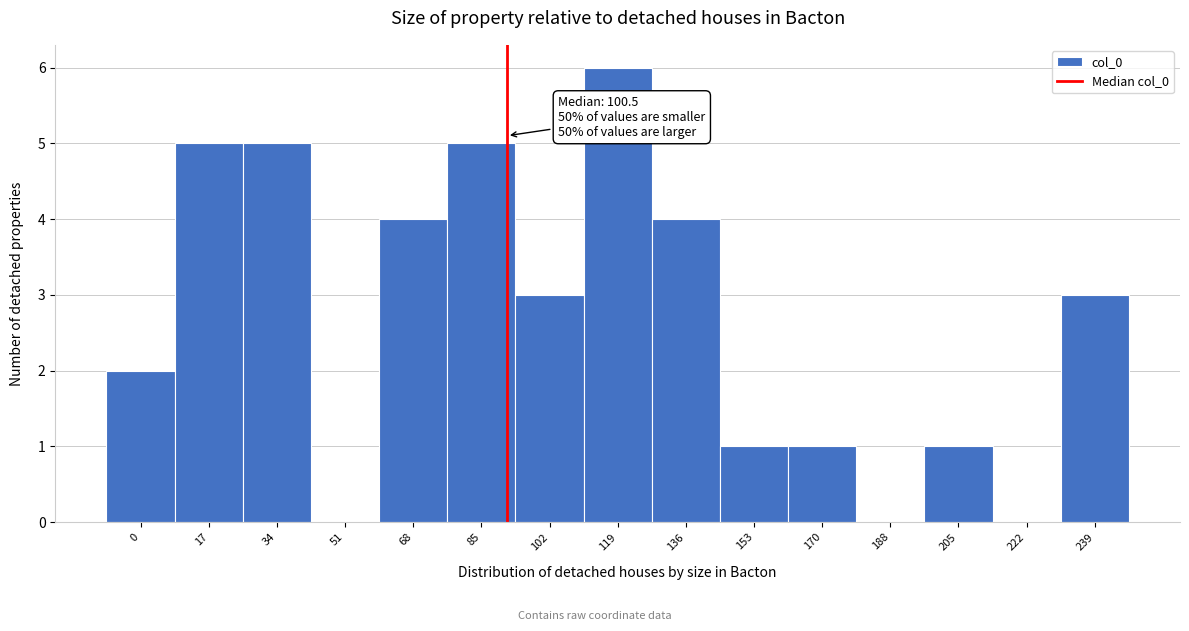

Reading left to right, transcribe all the data shown in this chart.

0=2	17=5	34=5	51=0	68=4	85=5	102=3	119=6	136=4	153=1	170=1	188=0	205=1	222=0	239=3